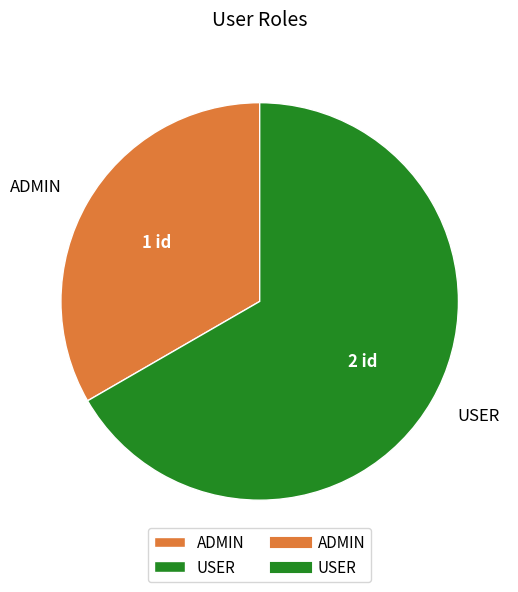

How many slices are in this pie chart?

2